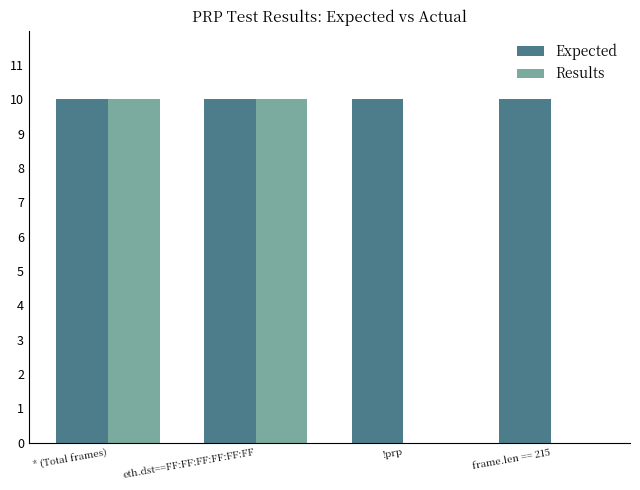

What is the maximum value shown in the chart?

10